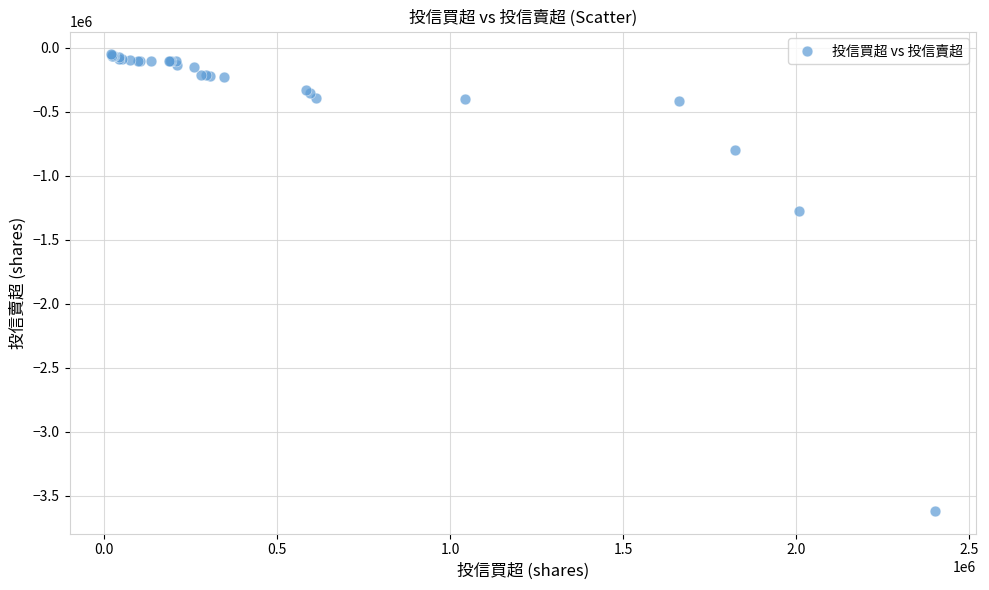

What Y value in the scatter plot is closest to -1834000?

-1275000